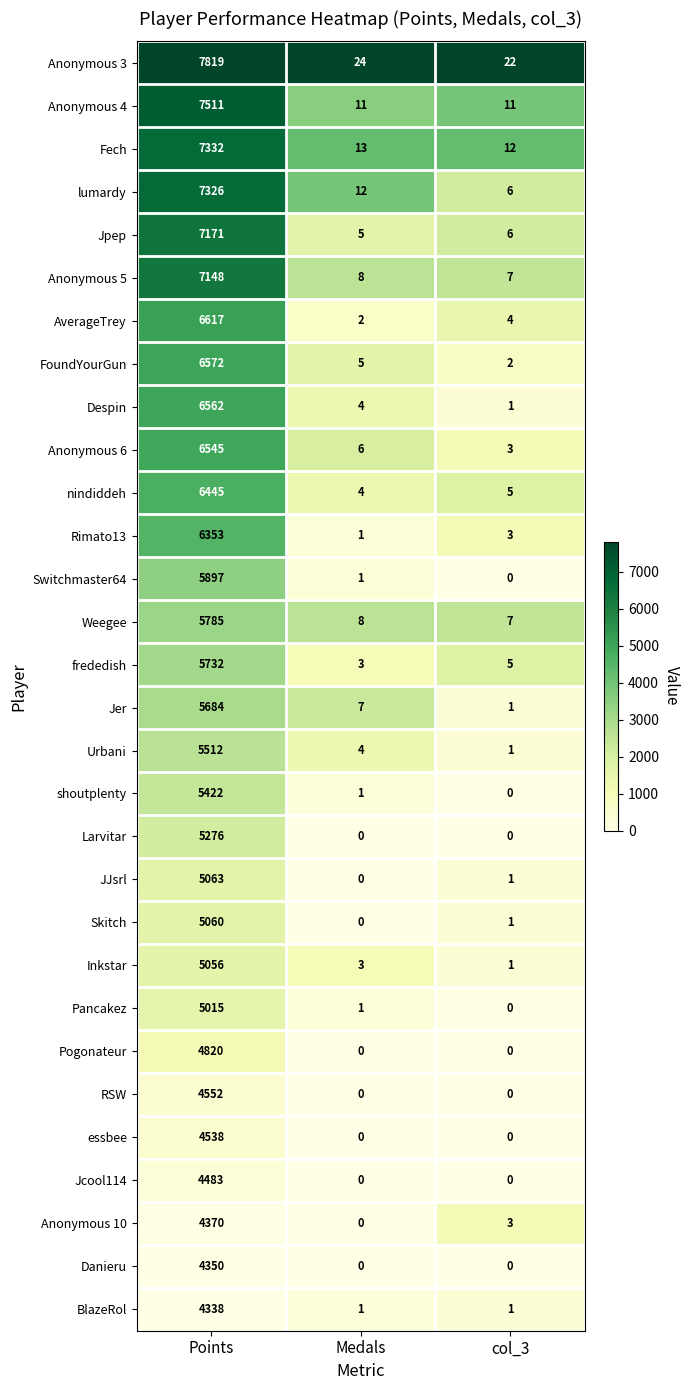

What is the total value across all series at Points?

174354